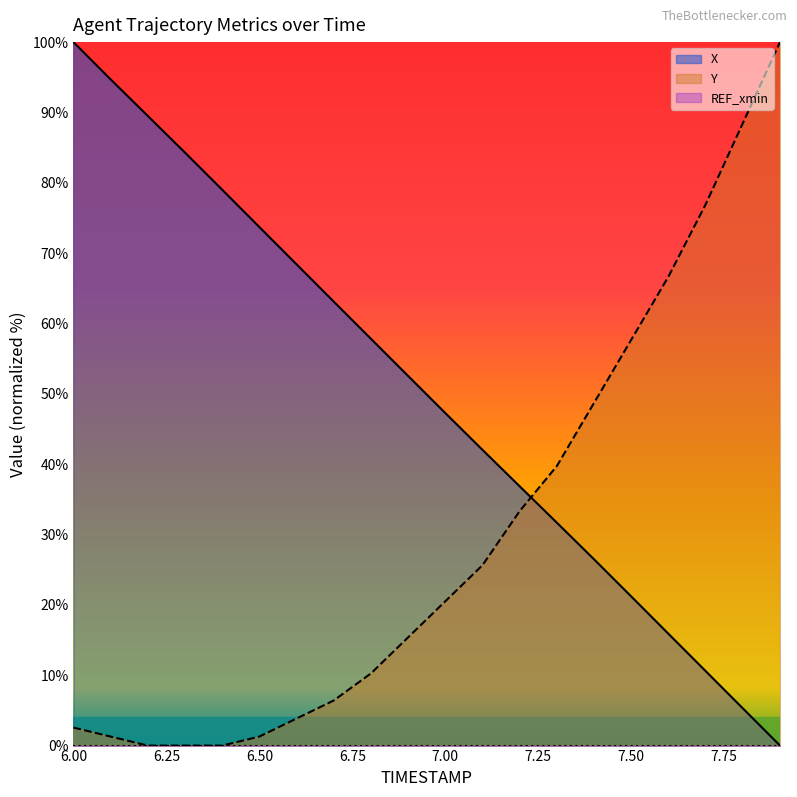

How many lines are shown in the chart?

3